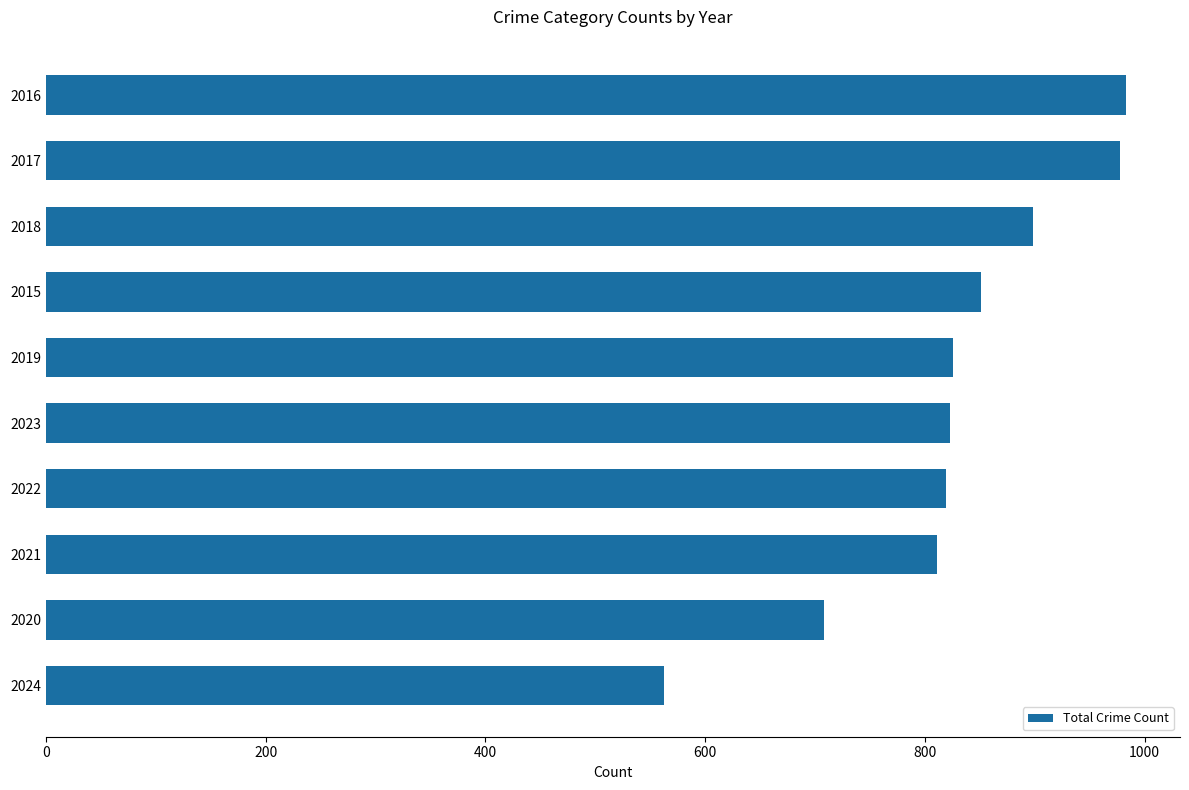

Which category has the lowest value across all series?

2024